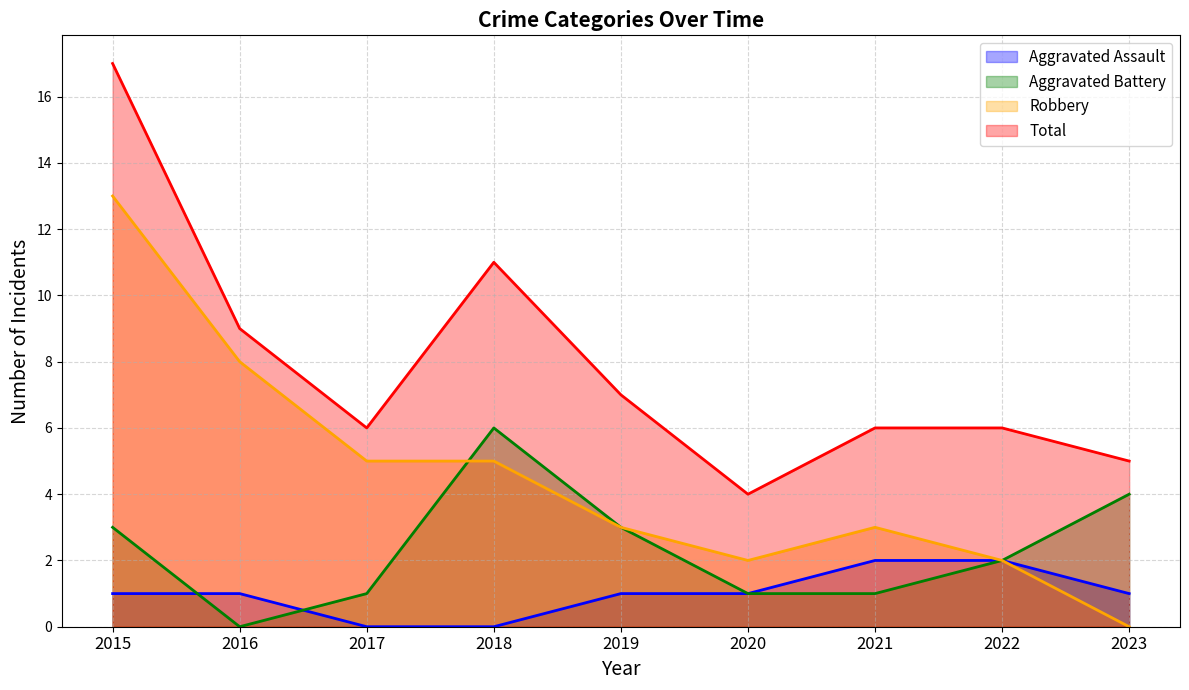

What is the difference between the maximum and second lowest values in the Aggravated Battery series?

5